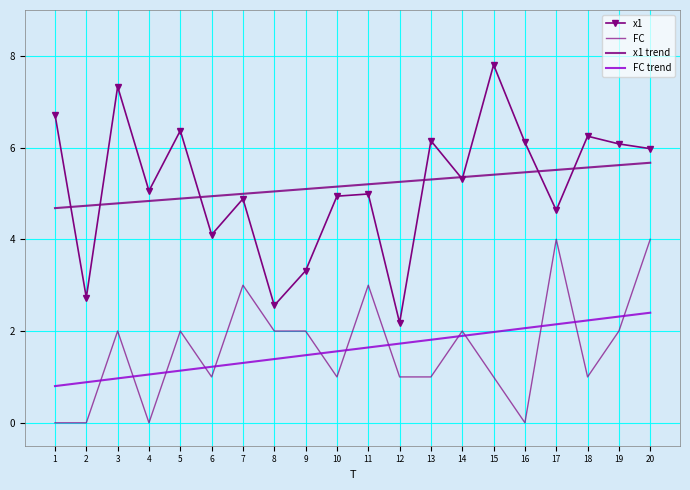

True or false: FC and x1 cross at least once.

False